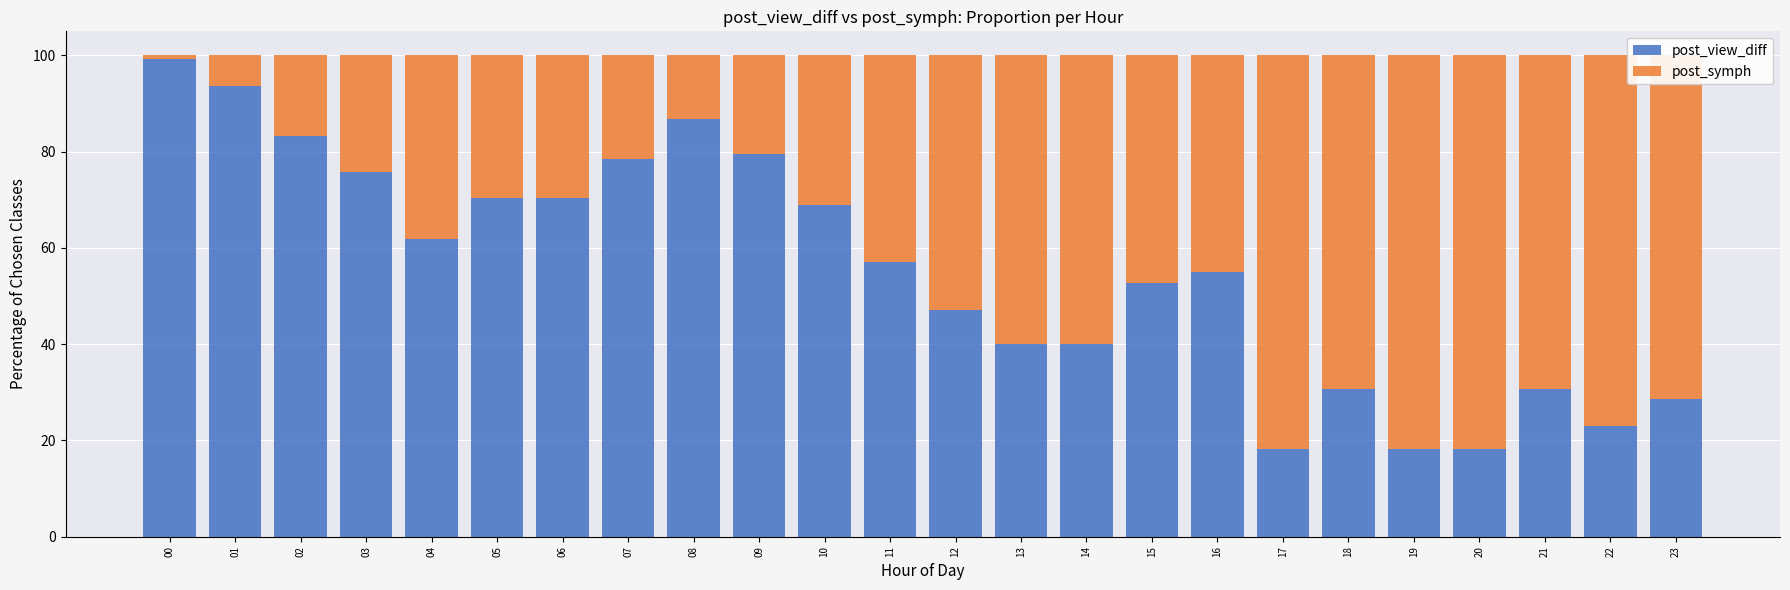

What is the lowest value of the post_view_diff series?

18.2